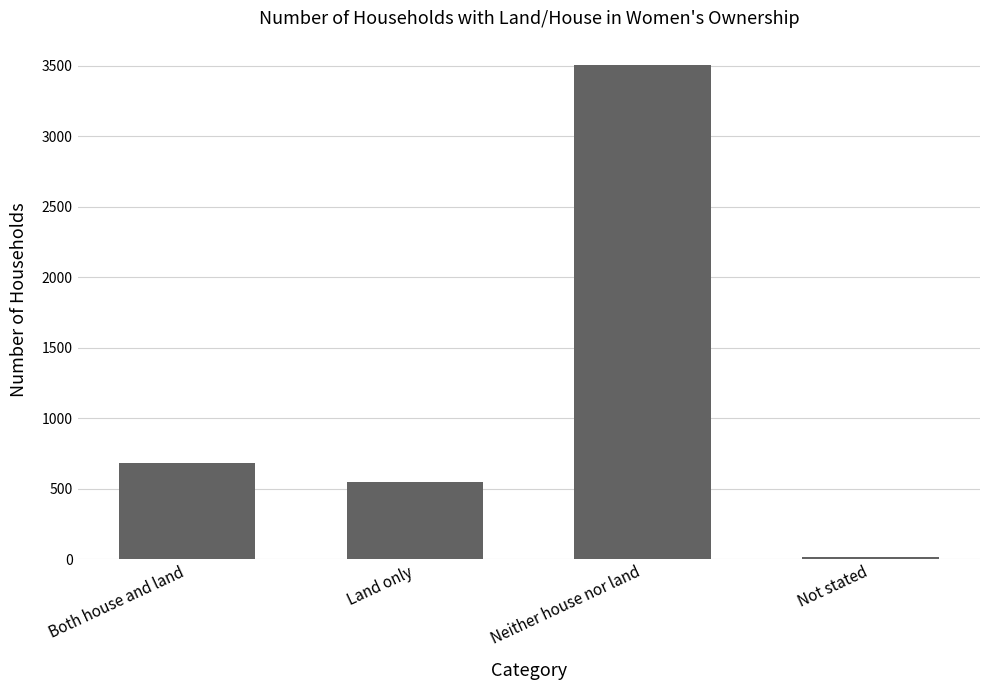

What is the ratio of the value at Neither house nor land to the value at Not stated?

194.6